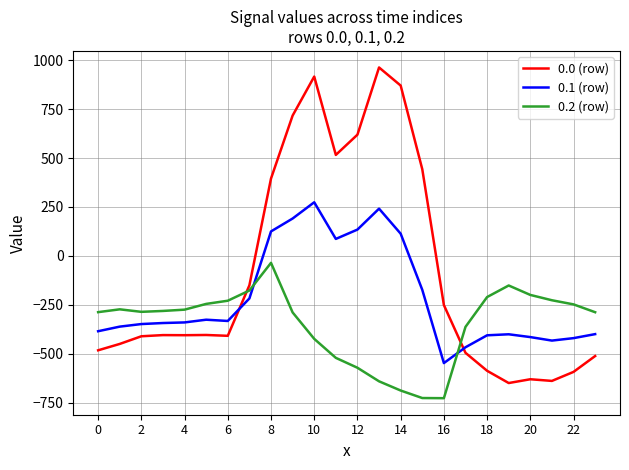

True or false: 0.2 (row) and 0.0 (row) cross at least once.

True